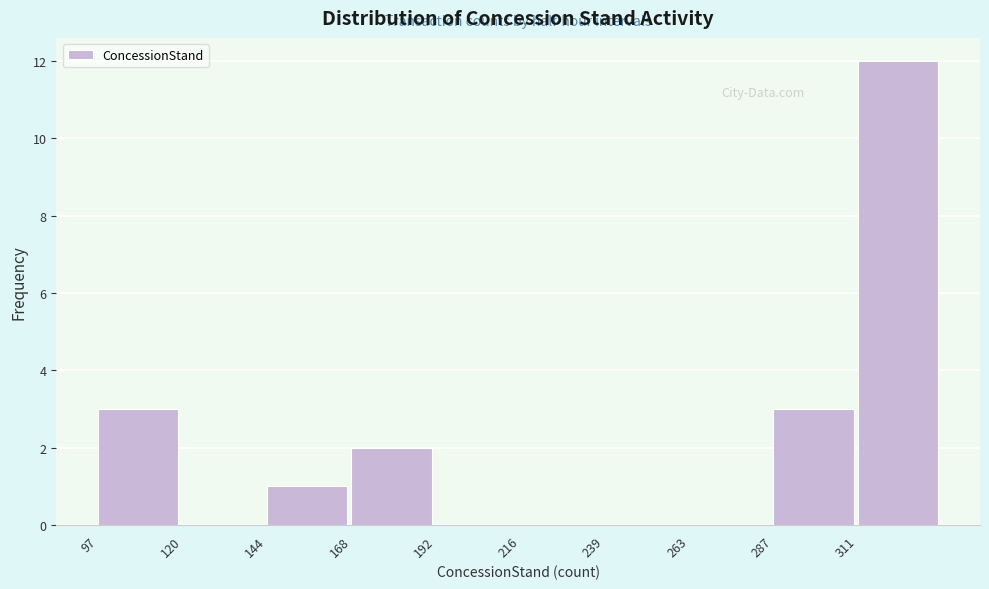

Reading left to right, list every bar in this chart as the range it spans on the x-axis followed by its height. Neither the bar edges nor the heights are printed on the chart, so give them approximately, as read against the axes.

95 to 120: 3
120 to 145: 0
145 to 170: 1
170 to 190: 2
190 to 215: 0
215 to 240: 0
240 to 265: 0
265 to 285: 0
285 to 310: 3
310 to 335: 12